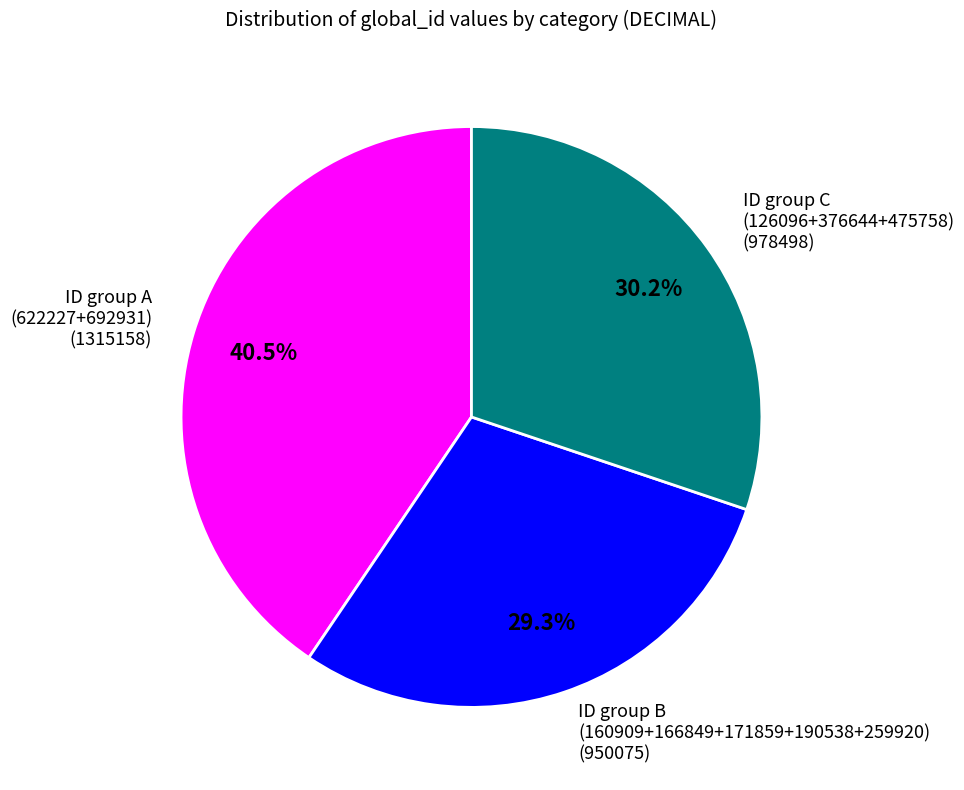

Is there any slice that represents more than half of the pie?

No